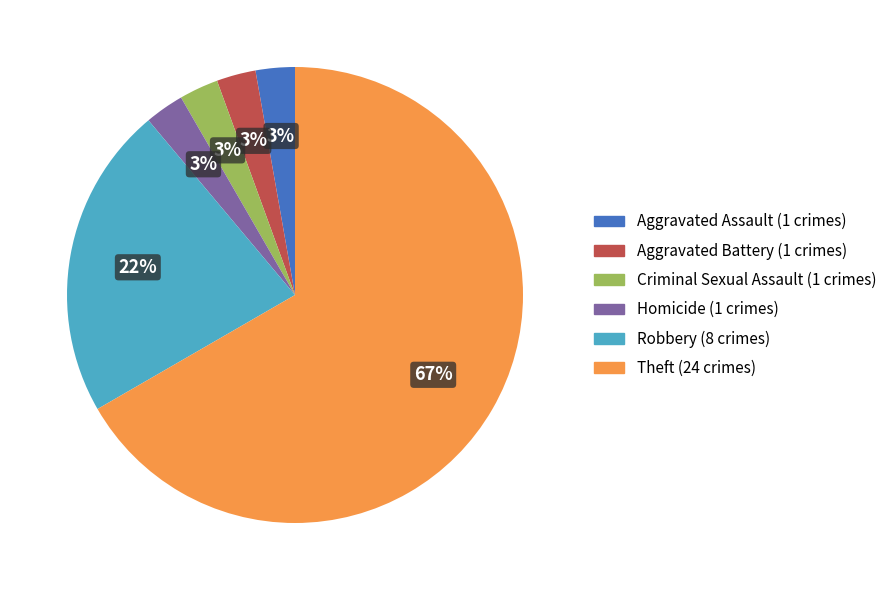

To the nearest percent, what percentage of the pie is Criminal Sexual Assault?

3%